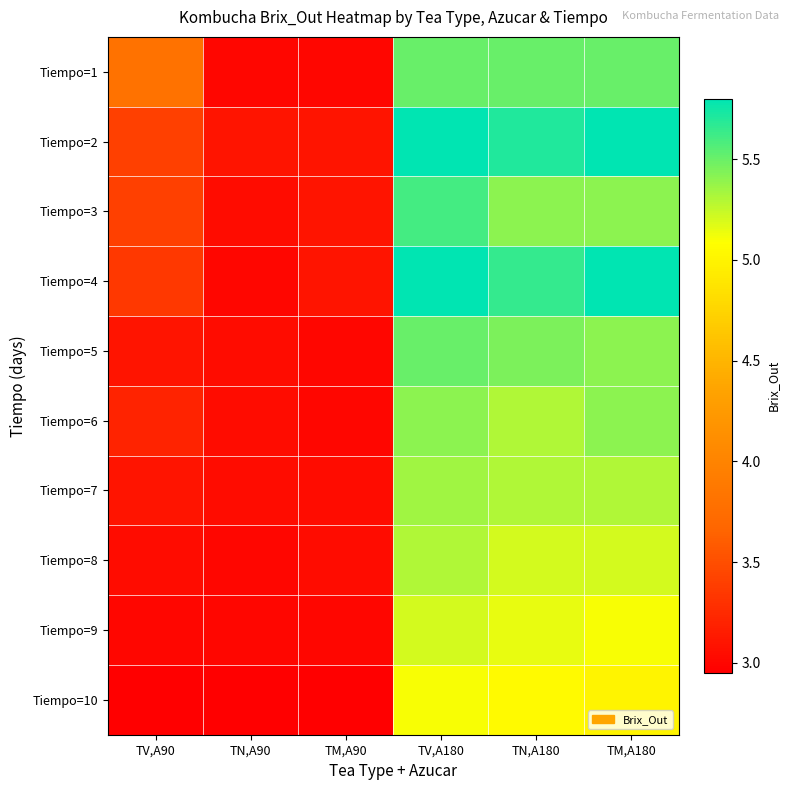

Between TV,A180 and TV,A90, which is larger?

TV,A180